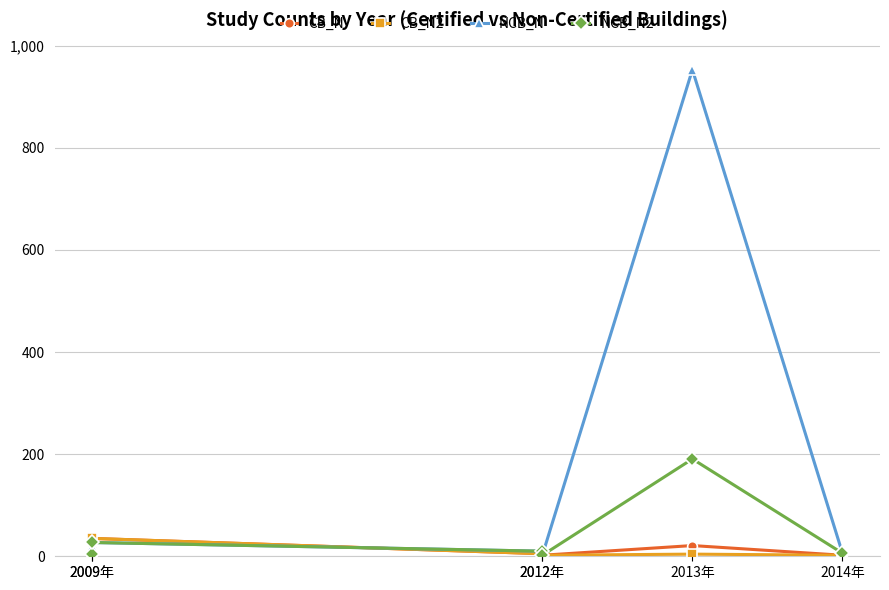

What is the minimum value shown in the chart?

2.0